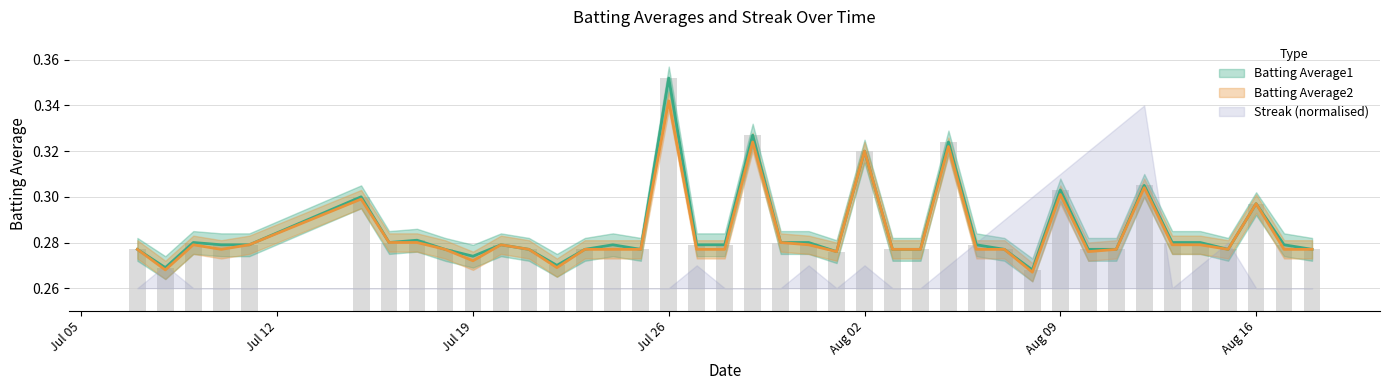

True or false: Batting Average2 has a value of 0.1 at 2010-07-25.

False